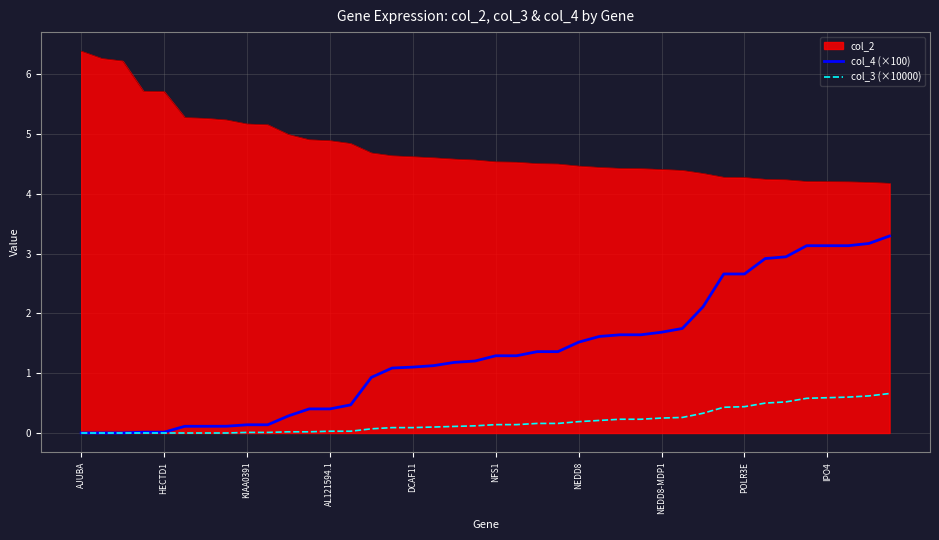

What is the maximum value for col_2?

6.4